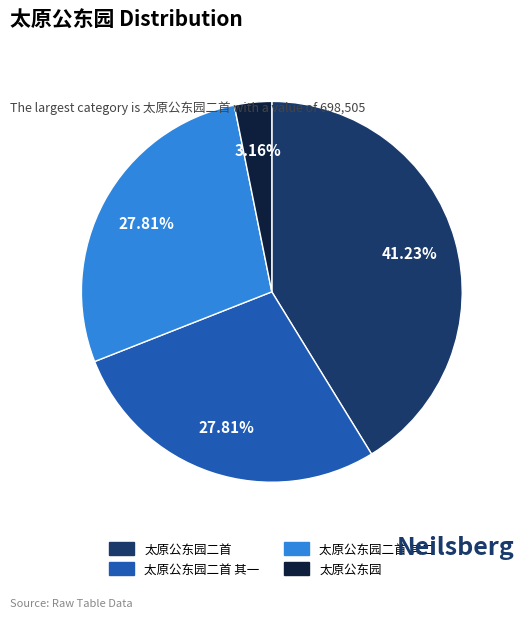

How many slices are in this pie chart?

4